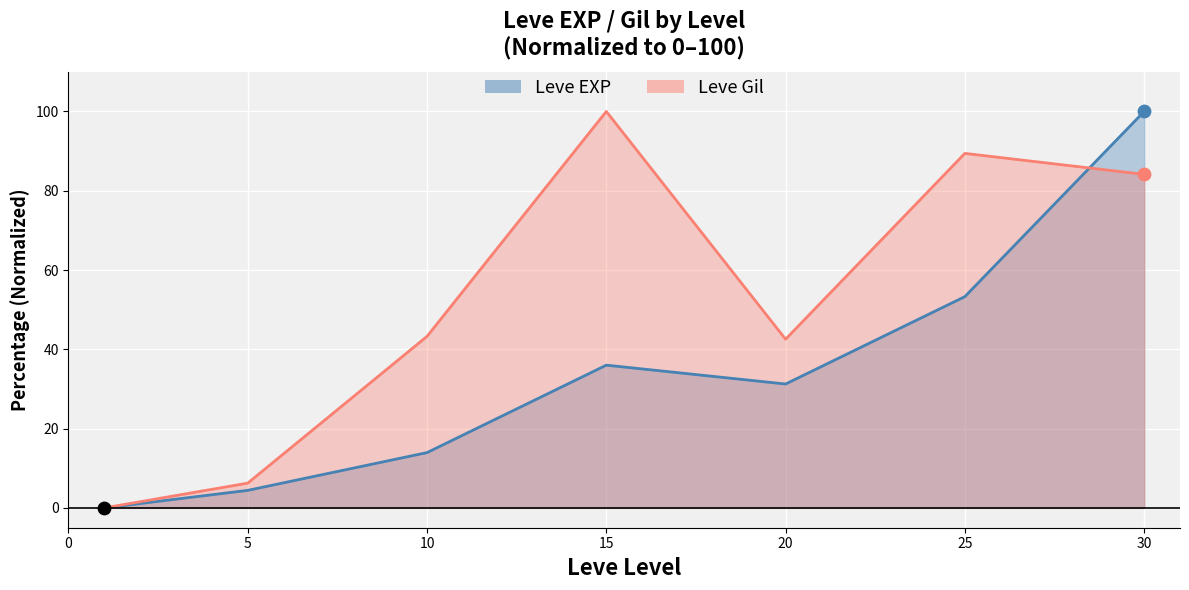

Is the value of Leve EXP at 10 greater than the value of Leve Gil at 30?

No